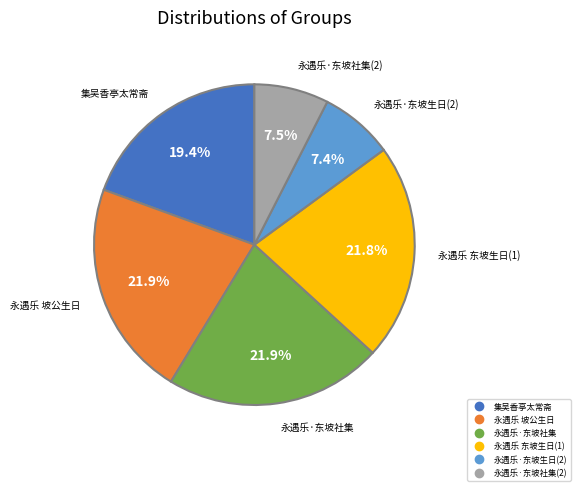

Count the number of slices in the pie.

6